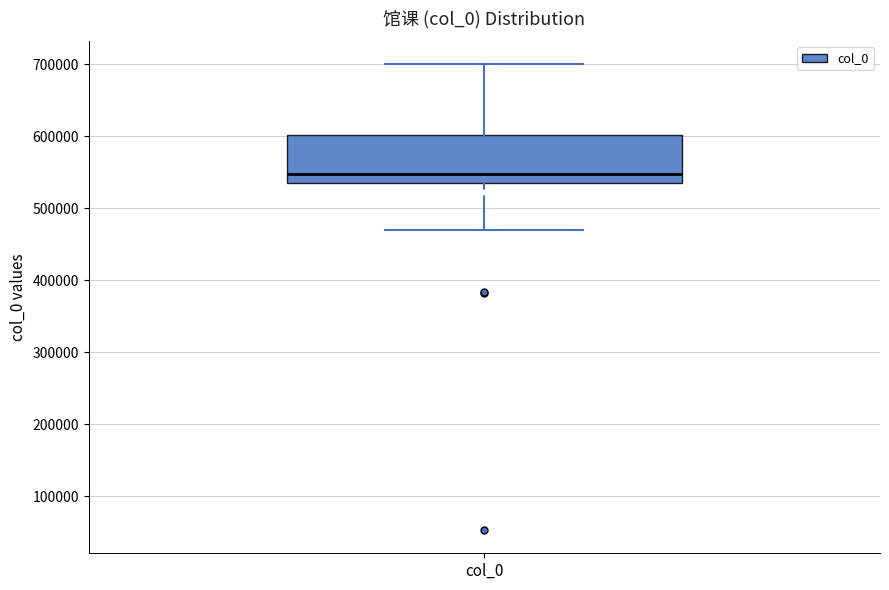

Read this box plot against the y-axis: the position of the median line, the range covered by the box, and the ends of both whiskers. The values are not printed on the chart, so give them approximately, as read against the axis.

median 550000, box 530000 to 600000, whiskers 470000 to 700000